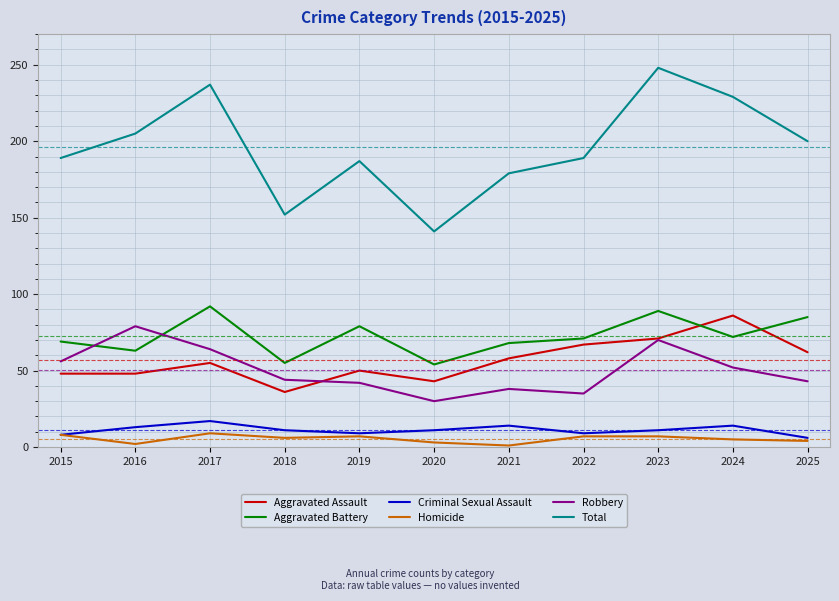

Which series has the largest range (max minus min)?

Total